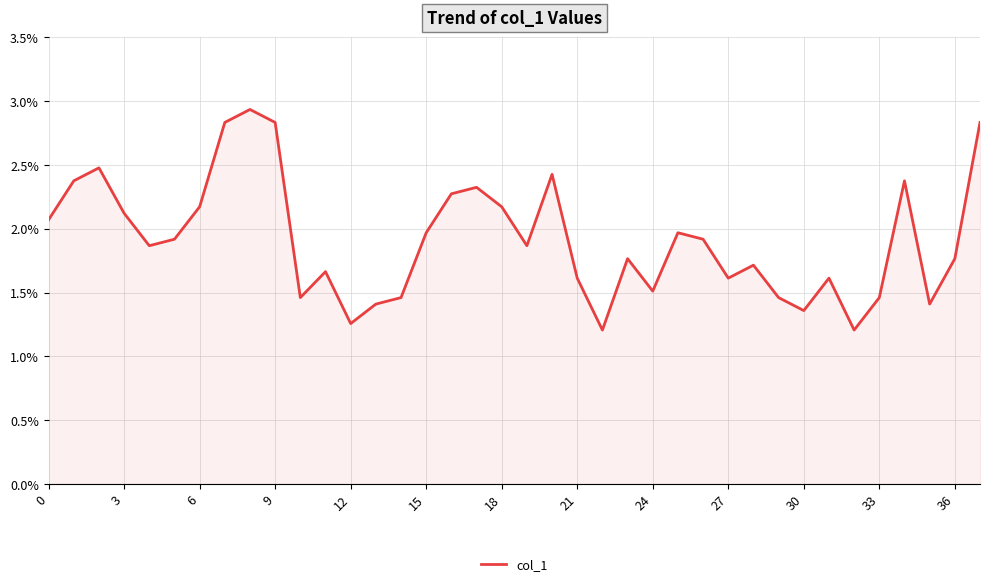

Does the chart display data point markers on the line(s)?

No